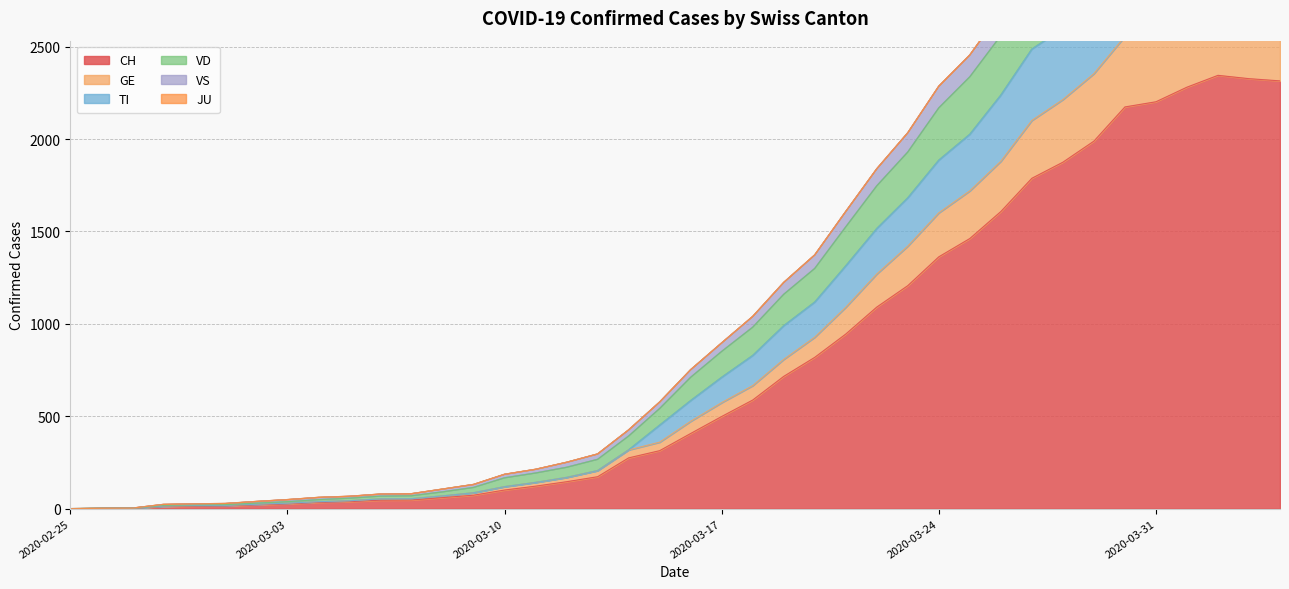

True or false: GE has a value of 3 at 2020-02-27.

True